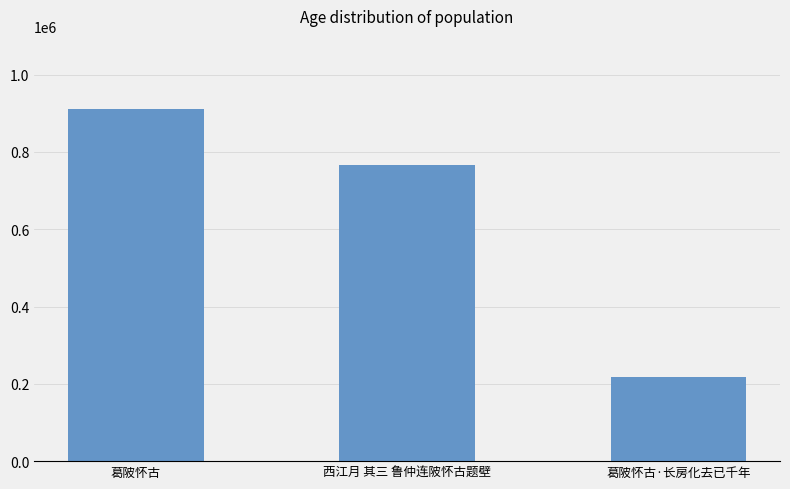

What is the change in value from 西江月 其三 鲁仲连陂怀古题壁 to 葛陂怀古·长房化去已千年?

-549901